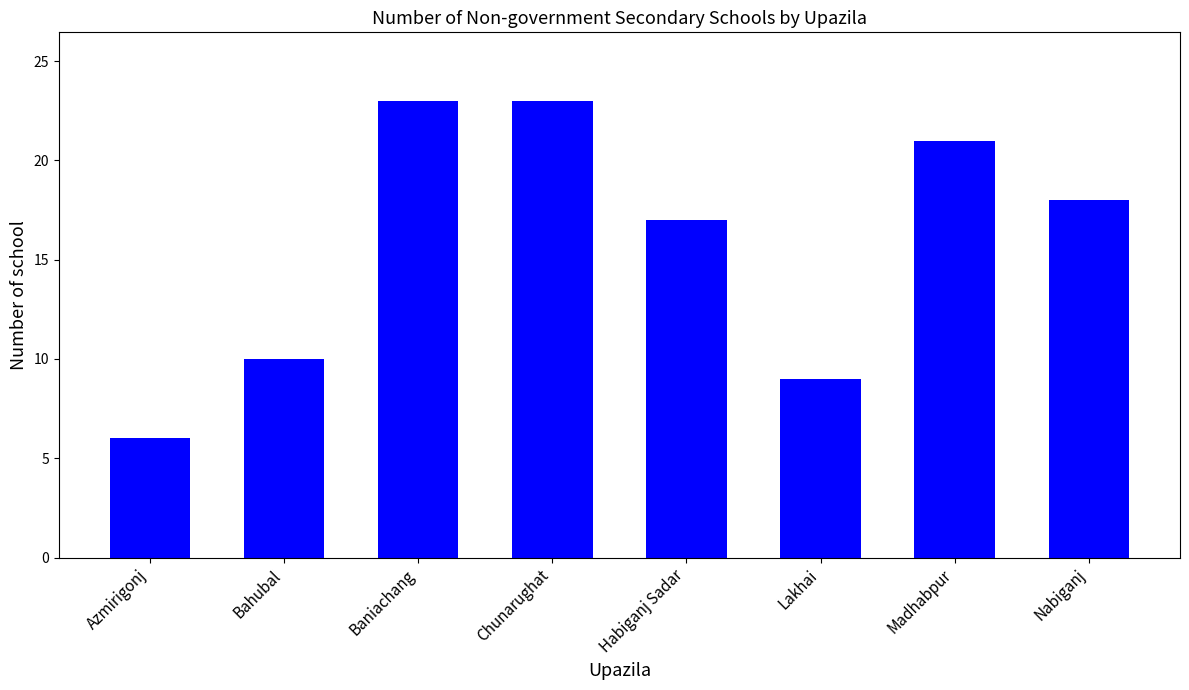

How many categories are shown in the chart?

8